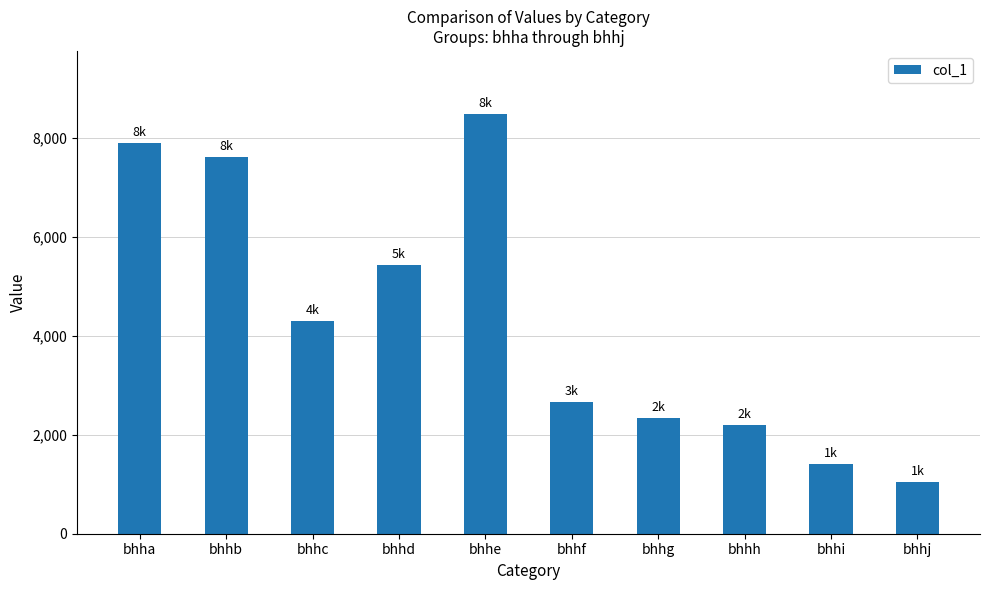

Between bhhb and bhhg, which is larger?

bhhb